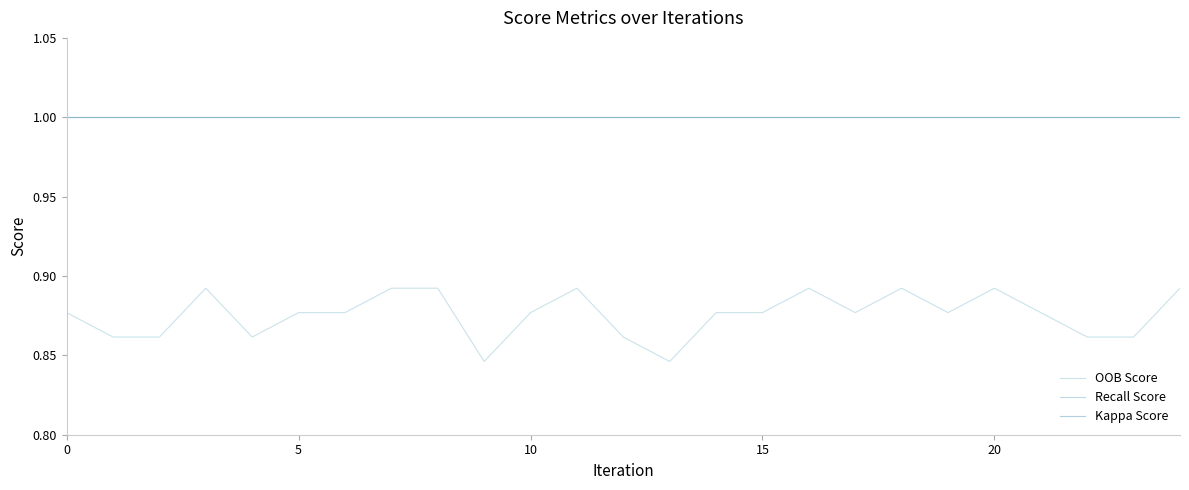

How many interior local valleys does the OOB Score series have?

5